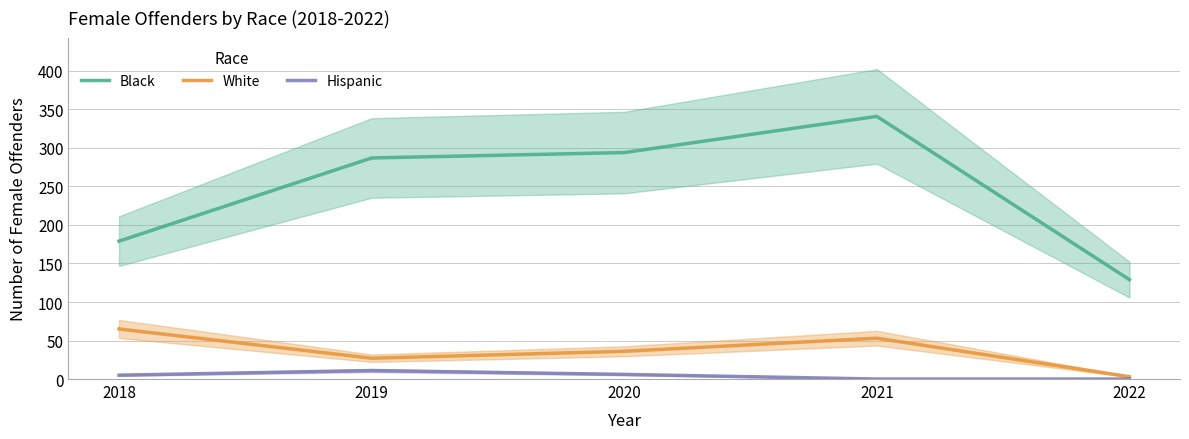

Does the chart display data point markers on the line(s)?

No